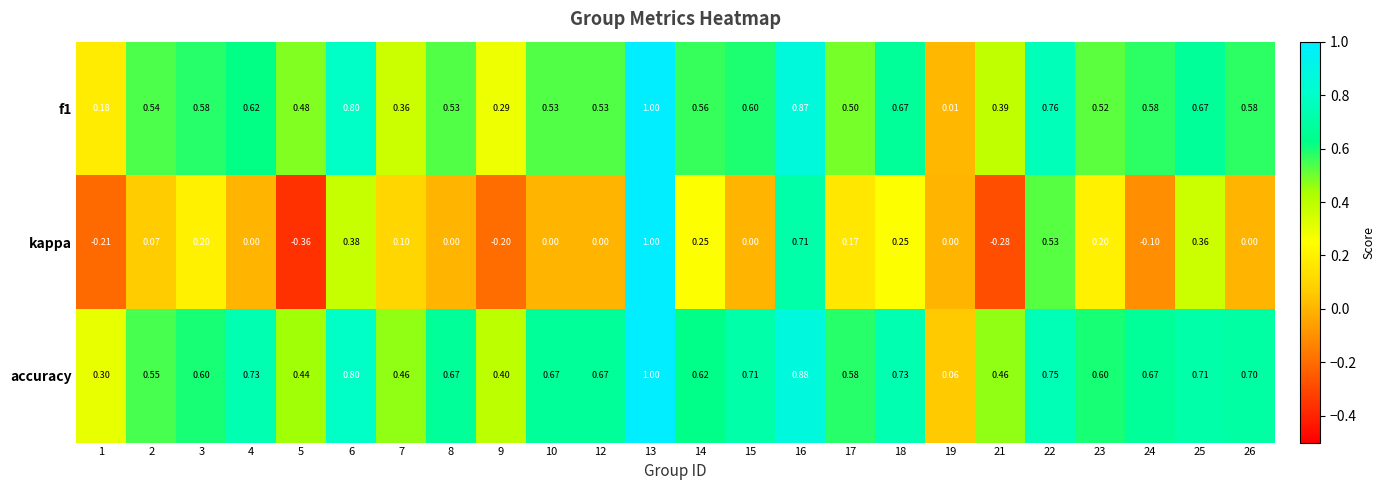

Which series has the largest range (max minus min)?

kappa